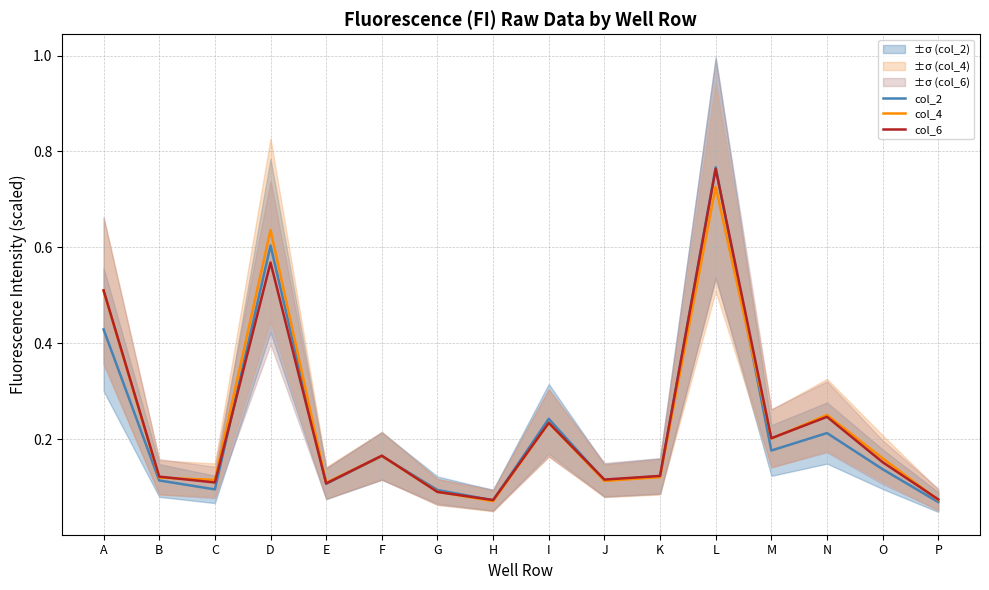

What is the value of the col_2 point at the 16th from the left?

0.1